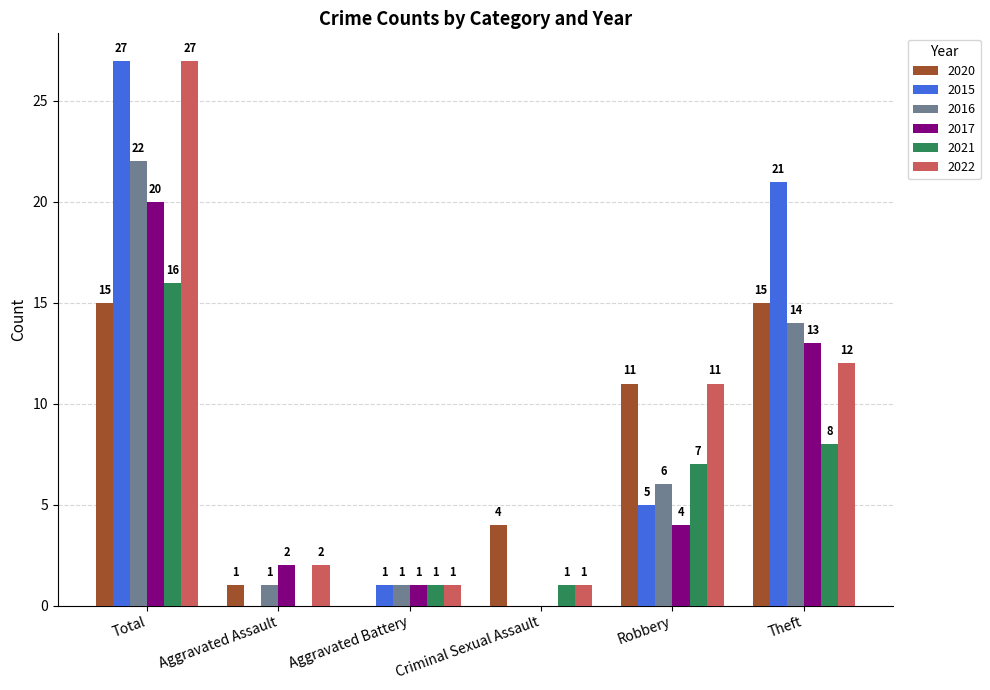

Between Aggravated Battery and Theft, which series saw the biggest shift?

2015